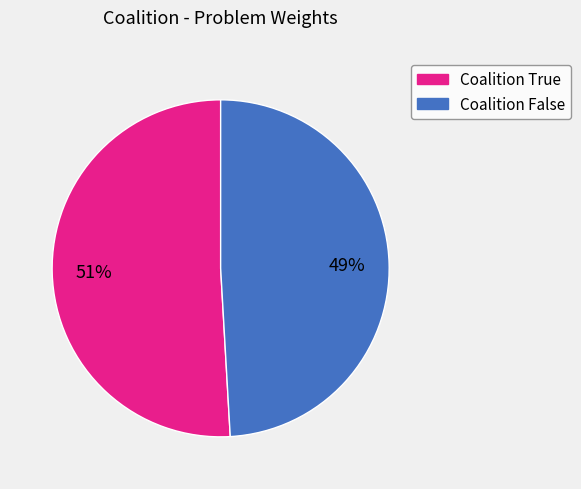

To the nearest percent, what is the difference between the largest and smallest slice percentages?

2%